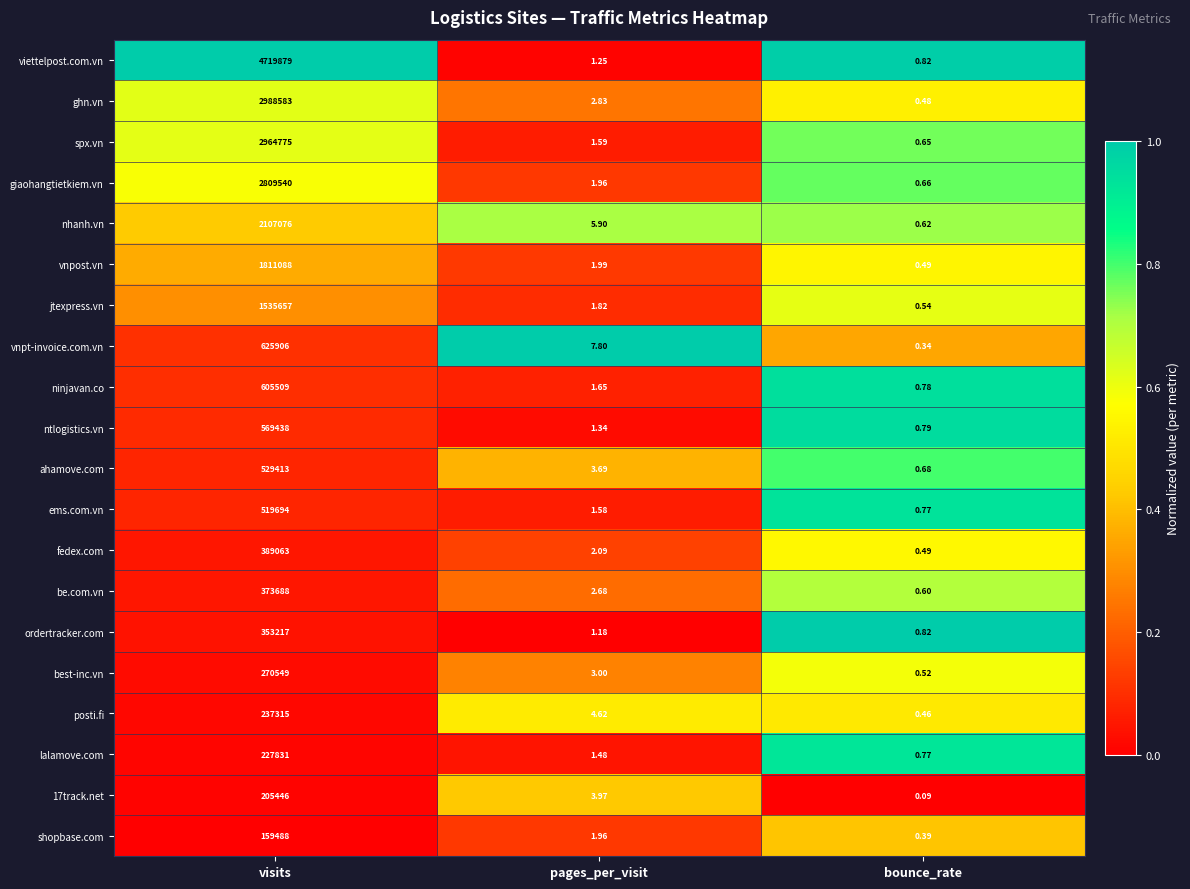

At which label does ems.com.vn reach its minimum?

bounce_rate